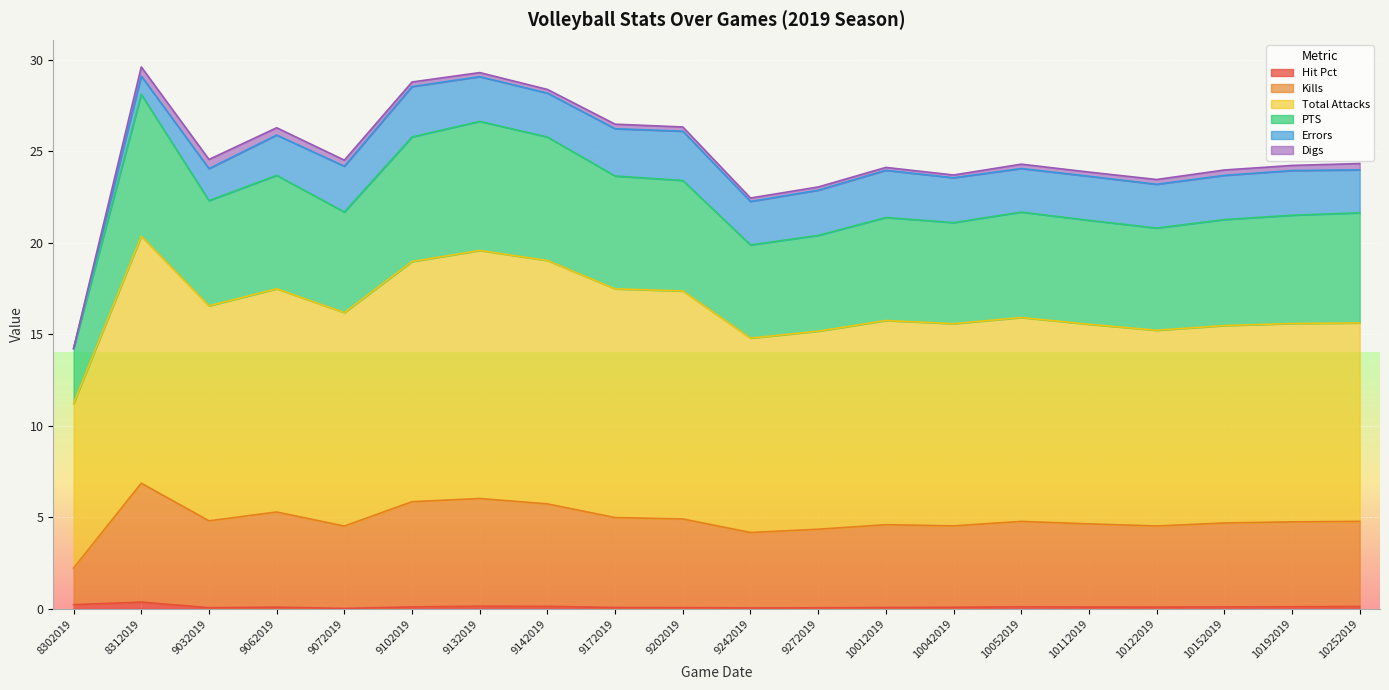

How many values in the Kills series are below 4?

1